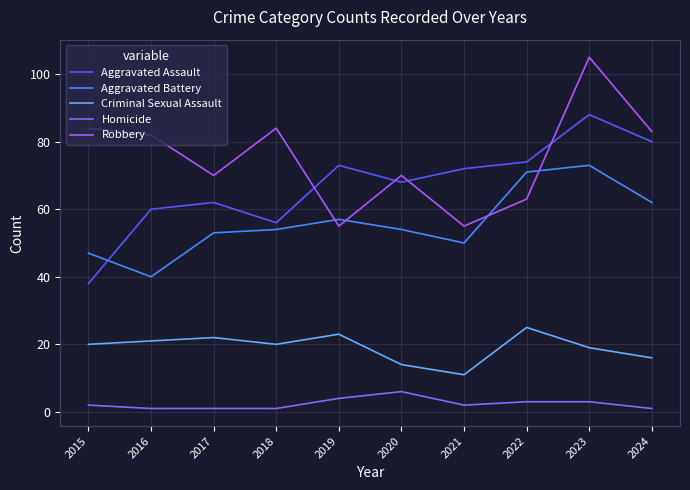

List the series in order of their peak value, highest first.

Robbery, Aggravated Assault, Aggravated Battery, Criminal Sexual Assault, Homicide